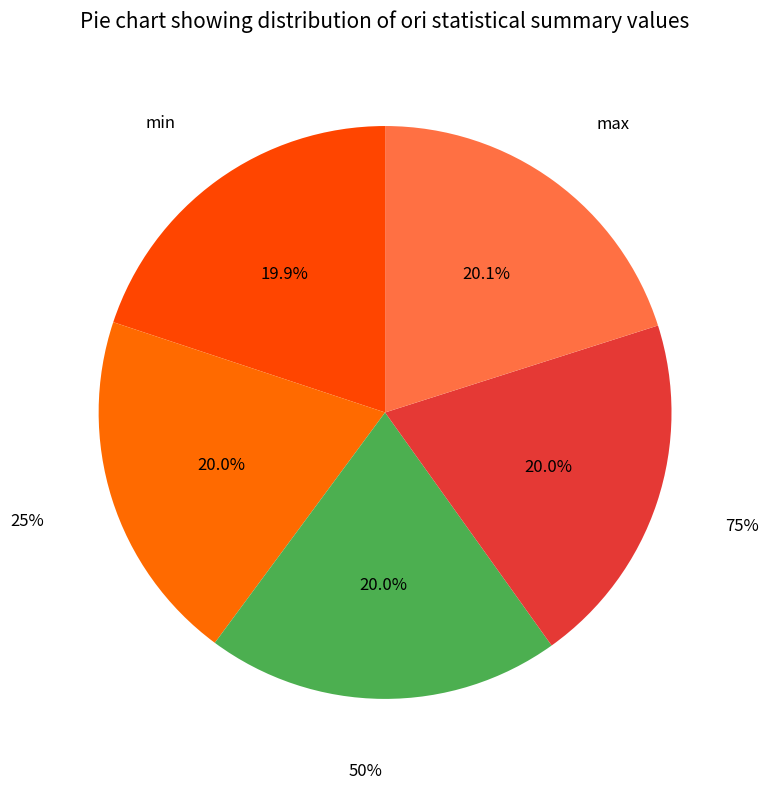

How many slices are in this pie chart?

5